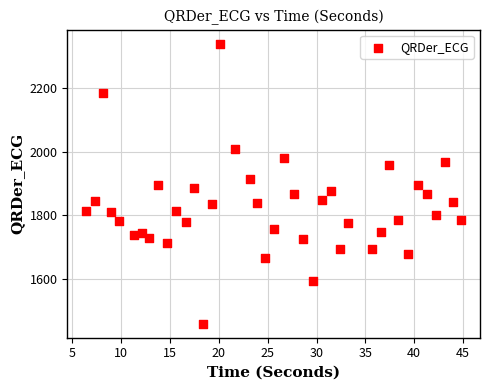

What is the range of X values (max minus min)?

38.4